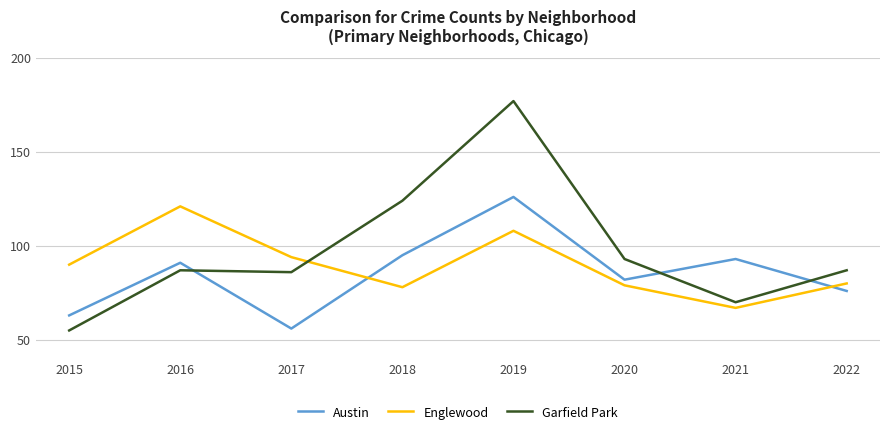

At which label does Austin reach its peak?

2019